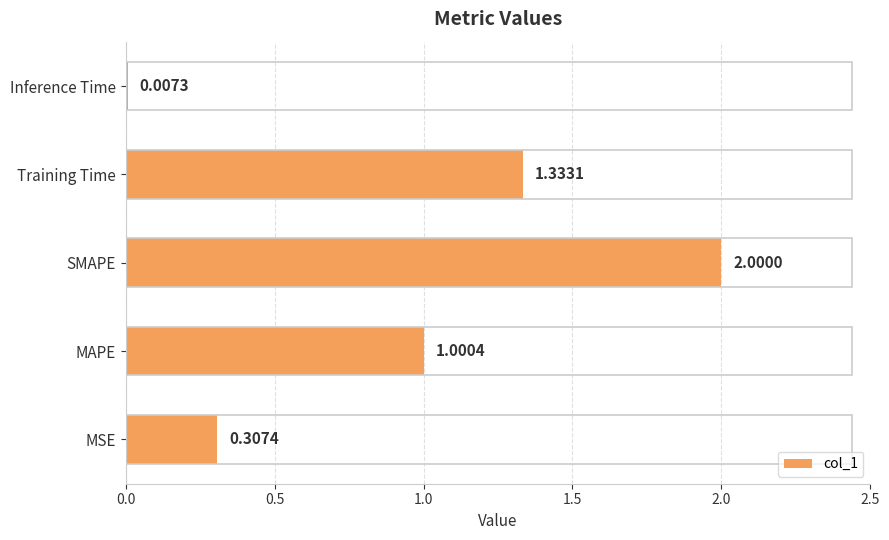

Between MSE and MAPE, which is larger?

MAPE